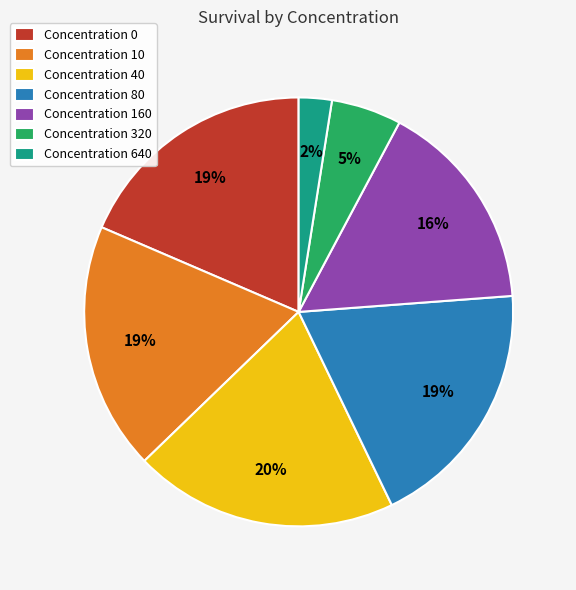

Approximately how many times larger is the value at Concentration 80 compared to Concentration 160?

1.2